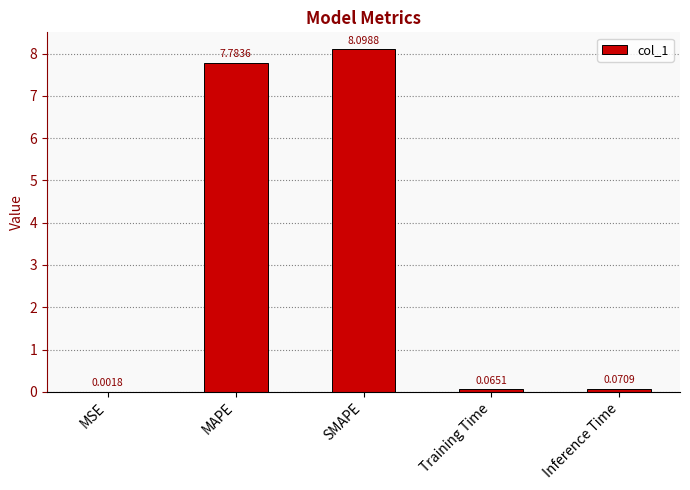

Does the chart contain stacked bars?

No